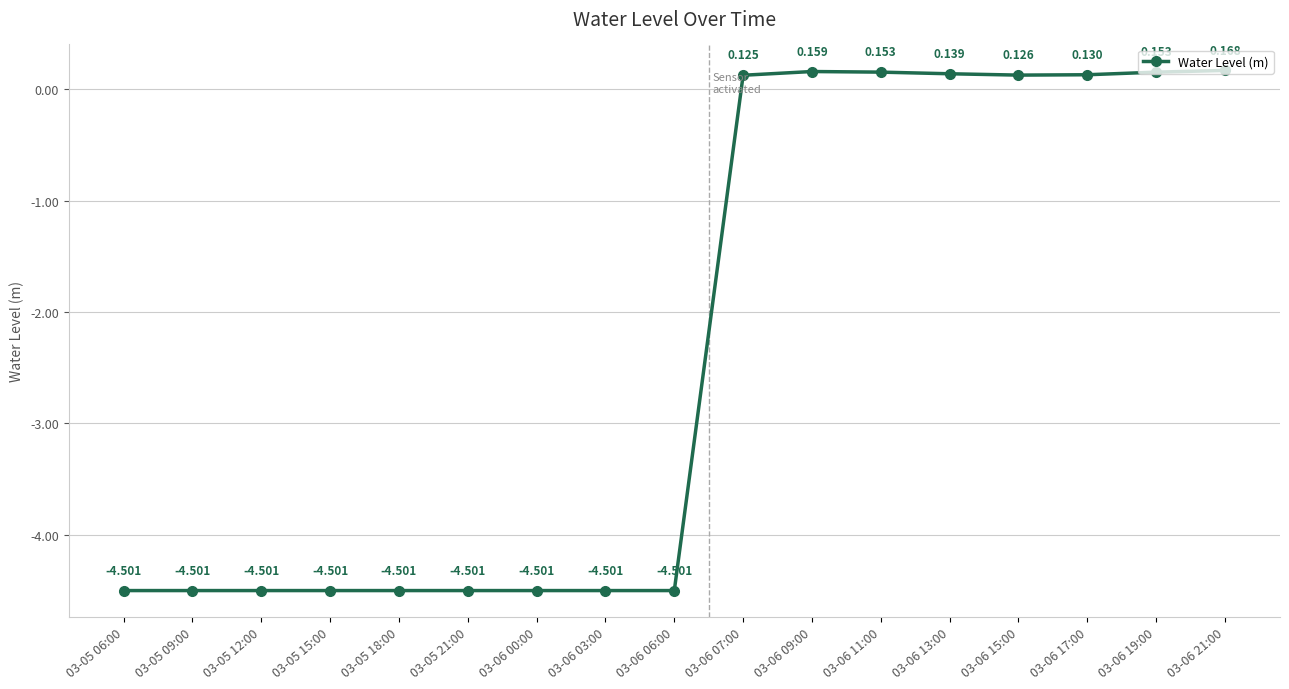

How many lines are shown in the chart?

1